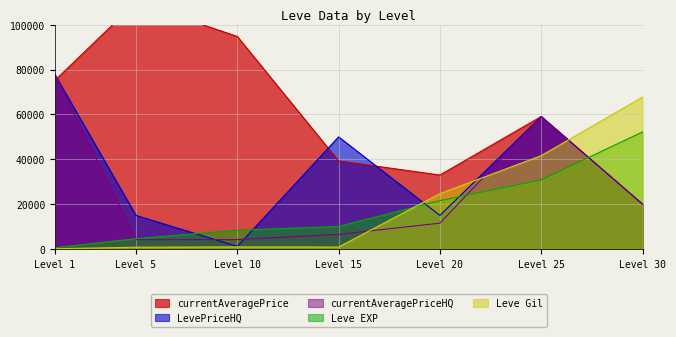

What is the average value of the Leve EXP series?

18351